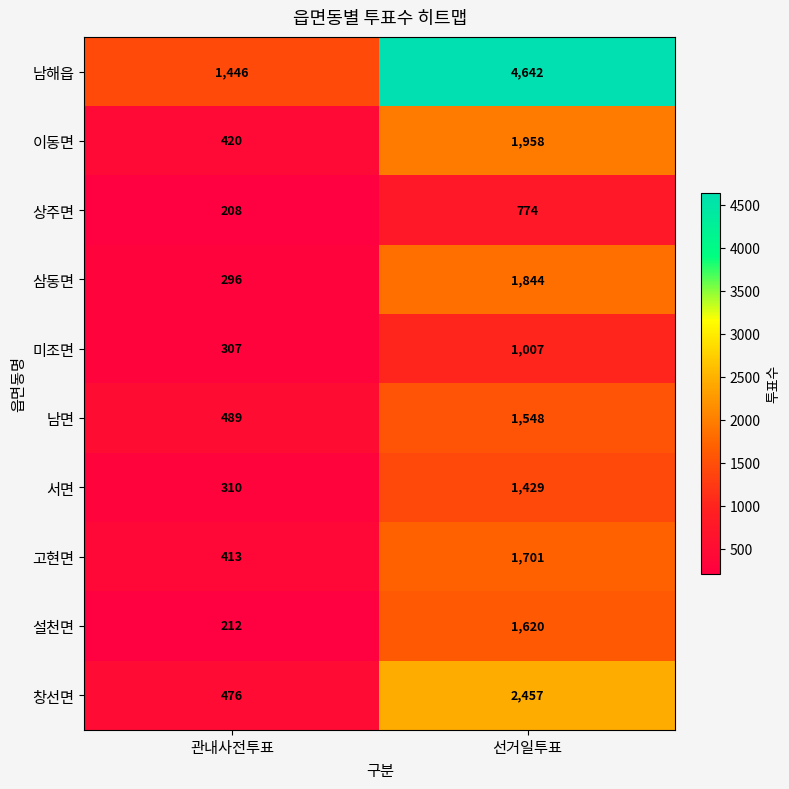

Reading right to left, list all the values displayed in this chart.

남해읍: 4642	1446
이동면: 1958	420
상주면: 774	208
삼동면: 1844	296
미조면: 1007	307
남면: 1548	489
서면: 1429	310
고현면: 1701	413
설천면: 1620	212
창선면: 2457	476